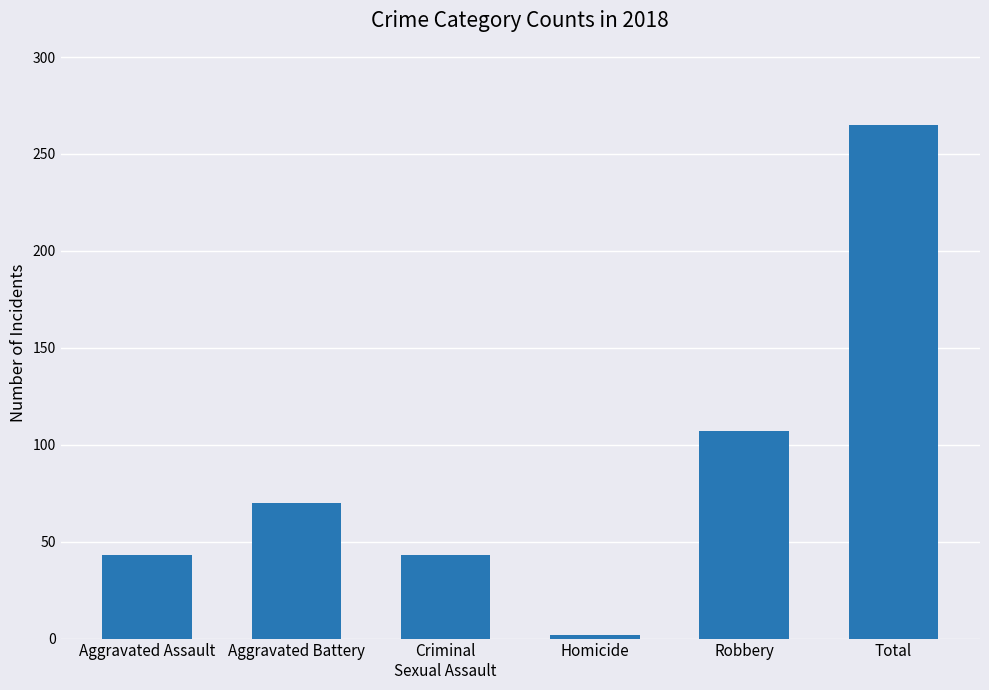

At which label is the value closest to 133?

Robbery